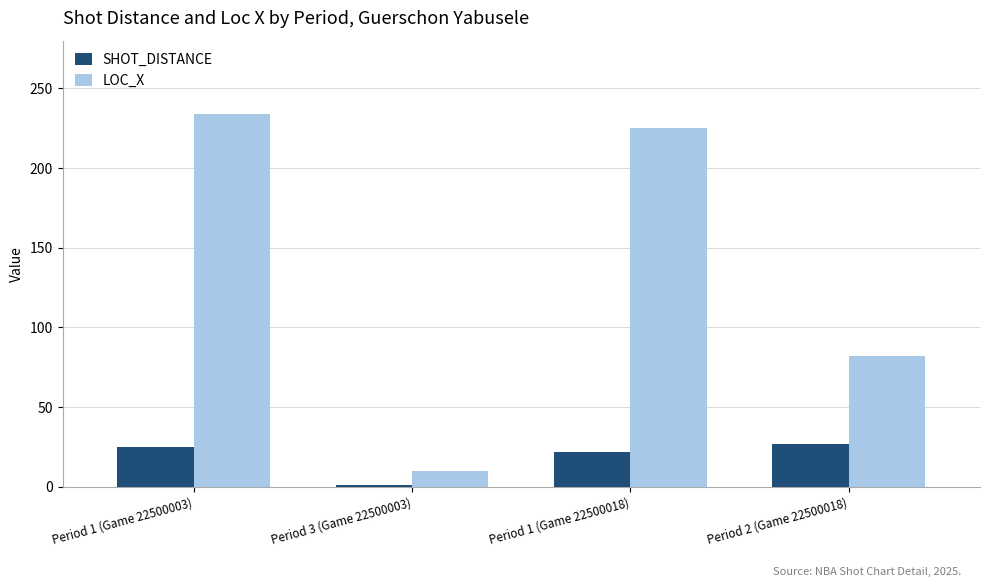

What is the average value of the SHOT_DISTANCE series?

19